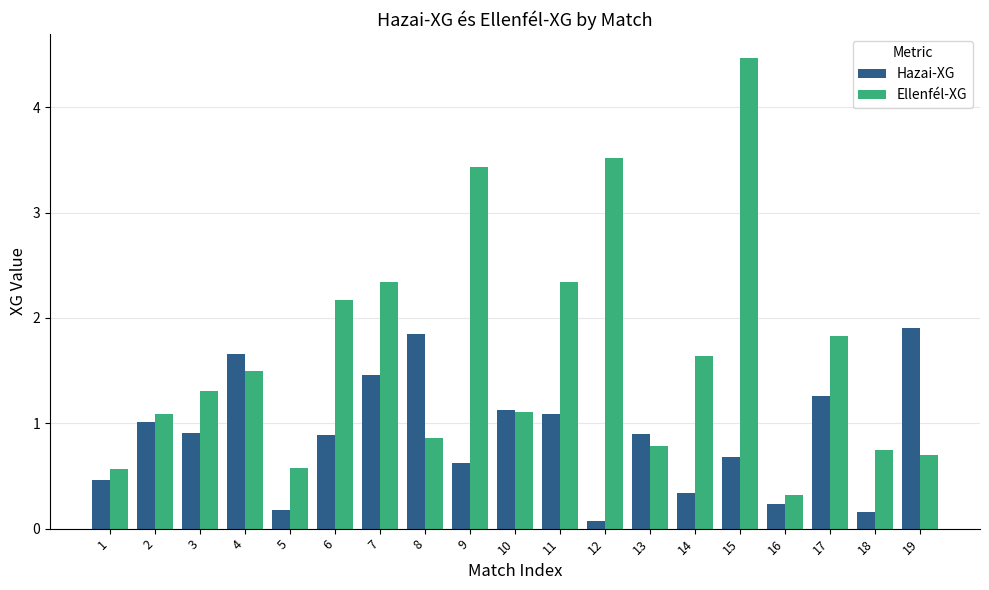

What is the difference between the highest and lowest values at 5?

0.4